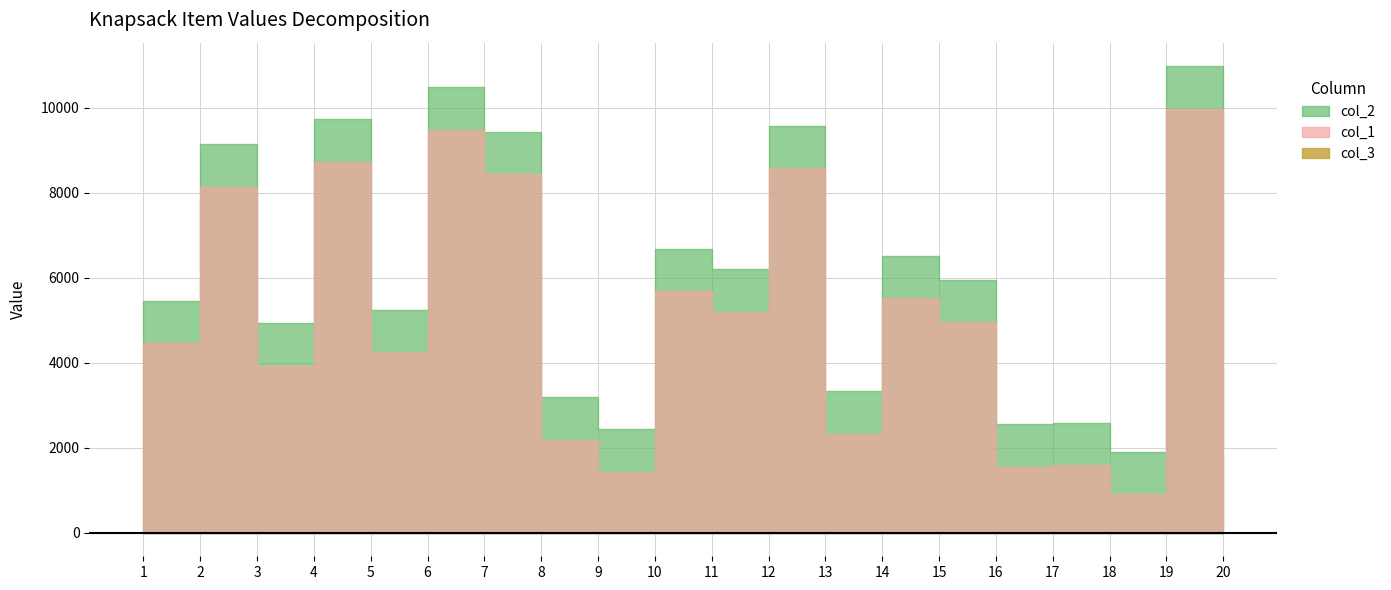

What is the value of the col_1 point at the 1st from the left?

4463